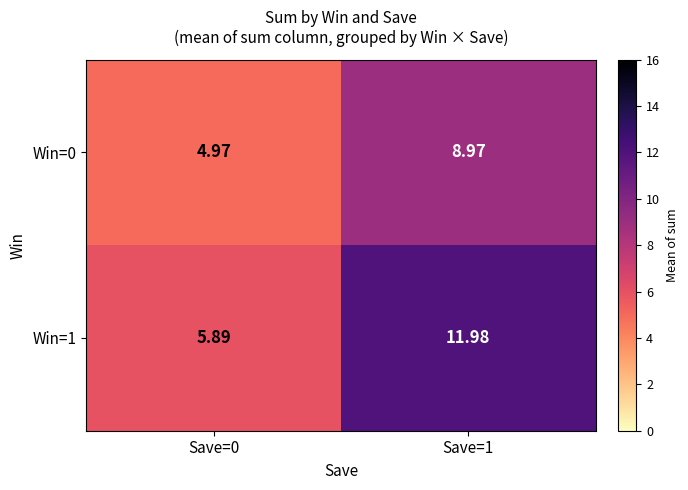

Between Save=0 and Save=1, which series saw the biggest shift?

Win=1